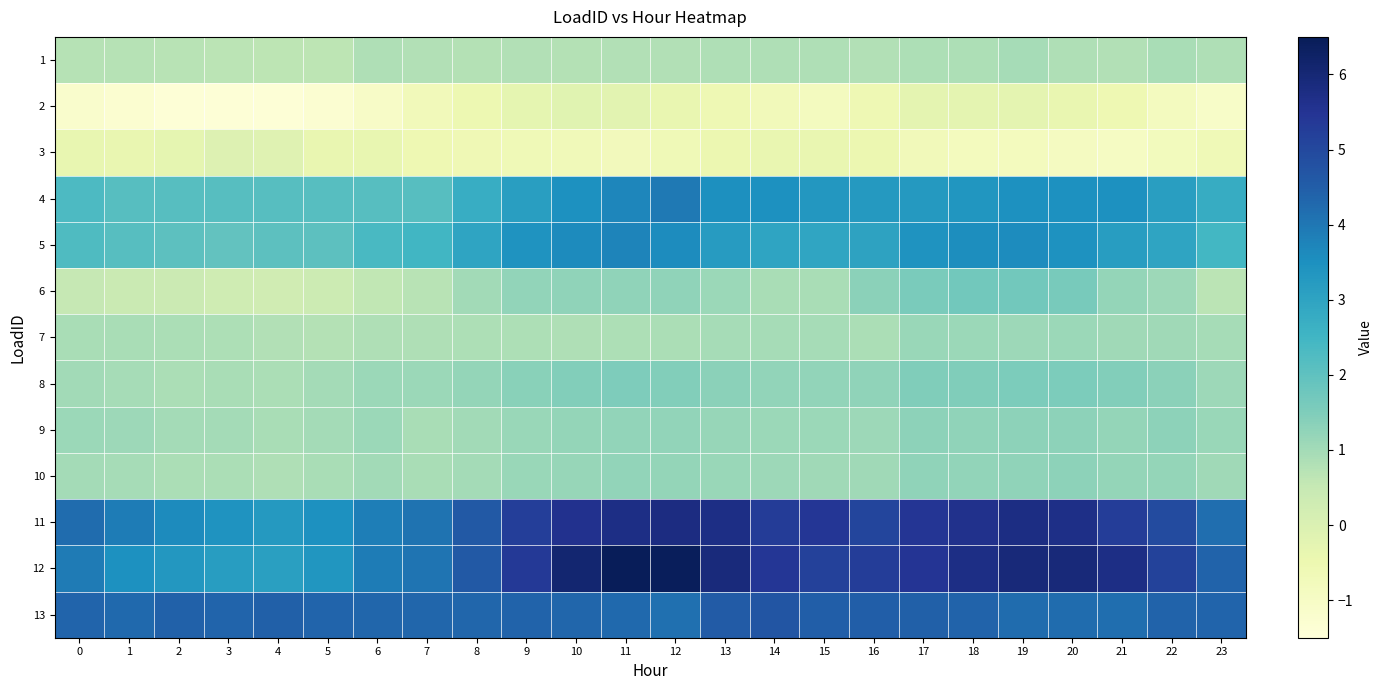

Reading left to right, extract all data points from this chart.

1: 0=0.7	1=0.7	2=0.7	3=0.7	4=0.6	5=0.6	6=0.8	7=0.8	8=0.8	9=0.8	10=0.8	11=0.8	12=0.8	13=0.8	14=0.8	15=0.8	16=0.8	17=0.9	18=0.8	19=0.9	20=0.8	21=0.8	22=0.9	23=0.8
2: 0=-1.2	1=-1.3	2=-1.4	3=-1.4	4=-1.4	5=-1.3	6=-1.0	7=-0.7	8=-0.5	9=-0.3	10=-0.2	11=-0.2	12=-0.4	13=-0.6	14=-0.7	15=-0.9	16=-0.6	17=-0.3	18=-0.3	19=-0.3	20=-0.4	21=-0.5	22=-0.9	23=-1.1
3: 0=-0.4	1=-0.4	2=-0.3	3=-0.1	4=-0.1	5=-0.4	6=-0.3	7=-0.6	8=-0.6	9=-0.6	10=-0.7	11=-0.8	12=-0.7	13=-0.5	14=-0.4	15=-0.4	16=-0.5	17=-0.7	18=-0.8	19=-0.8	20=-0.9	21=-1.0	22=-0.8	23=-0.6
4: 0=2.3	1=2.1	2=2.1	3=2.1	4=2.1	5=2.1	6=2.1	7=2.1	8=2.7	9=3.1	10=3.5	11=3.7	12=4.0	13=3.5	14=3.5	15=3.3	16=3.3	17=3.3	18=3.4	19=3.5	20=3.5	21=3.5	22=3.1	23=2.8
5: 0=2.3	1=2.1	2=2.0	3=2.0	4=2.0	5=2.1	6=2.4	7=2.5	8=3.0	9=3.4	10=3.6	11=3.7	12=3.6	13=3.2	14=3.0	15=2.9	16=3.0	17=3.4	18=3.5	19=3.6	20=3.4	21=3.2	22=3.0	23=2.4
6: 0=0.5	1=0.4	2=0.4	3=0.3	4=0.3	5=0.4	6=0.6	7=0.7	8=1.0	9=1.2	10=1.3	11=1.3	12=1.3	13=1.1	14=0.9	15=0.9	16=1.3	17=1.6	18=1.7	19=1.7	20=1.6	21=1.2	22=1.1	23=0.7
7: 0=0.9	1=0.9	2=0.9	3=0.9	4=0.8	5=0.8	6=0.8	7=0.8	8=0.8	9=0.9	10=0.8	11=0.8	12=0.9	13=0.9	14=0.9	15=0.9	16=0.9	17=1.1	18=1.1	19=1.1	20=1.1	21=1.0	22=1.0	23=0.9
8: 0=1.0	1=0.9	2=0.9	3=0.9	4=0.9	5=1.0	6=1.1	7=1.1	8=1.2	9=1.4	10=1.5	11=1.5	12=1.5	13=1.3	14=1.2	15=1.2	16=1.3	17=1.5	18=1.5	19=1.6	20=1.5	21=1.5	22=1.3	23=1.1
9: 0=1.1	1=1.1	2=1.0	3=1.0	4=0.9	5=1.0	6=1.1	7=0.9	8=1.0	9=1.1	10=1.2	11=1.2	12=1.2	13=1.2	14=1.1	15=1.1	16=1.1	17=1.3	18=1.3	19=1.3	20=1.3	21=1.2	22=1.3	23=1.1
10: 0=1.0	1=1.0	2=0.9	3=0.9	4=0.8	5=0.9	6=1.0	7=0.9	8=1.0	9=1.1	10=1.2	11=1.2	12=1.2	13=1.1	14=1.1	15=1.1	16=1.1	17=1.3	18=1.2	19=1.3	20=1.3	21=1.2	22=1.2	23=1.0
11: 0=4.2	1=3.9	2=3.6	3=3.4	4=3.3	5=3.5	6=3.9	7=4.1	8=4.6	9=5.2	10=5.6	11=5.7	12=5.8	13=5.7	14=5.3	15=5.4	16=5.1	17=5.5	18=5.6	19=5.8	20=5.7	21=5.3	22=4.9	23=4.2
12: 0=3.9	1=3.5	2=3.3	3=3.2	4=3.1	5=3.4	6=3.9	7=4.0	8=4.6	9=5.4	10=6.1	11=6.5	12=6.4	13=5.9	14=5.4	15=5.2	16=5.3	17=5.5	18=5.7	19=5.9	20=5.9	21=5.7	22=5.1	23=4.4
13: 0=4.4	1=4.3	2=4.4	3=4.4	4=4.4	5=4.4	6=4.3	7=4.3	8=4.3	9=4.4	10=4.3	11=4.3	12=4.1	13=4.5	14=4.7	15=4.5	16=4.5	17=4.5	18=4.4	19=4.2	20=4.2	21=4.2	22=4.4	23=4.4